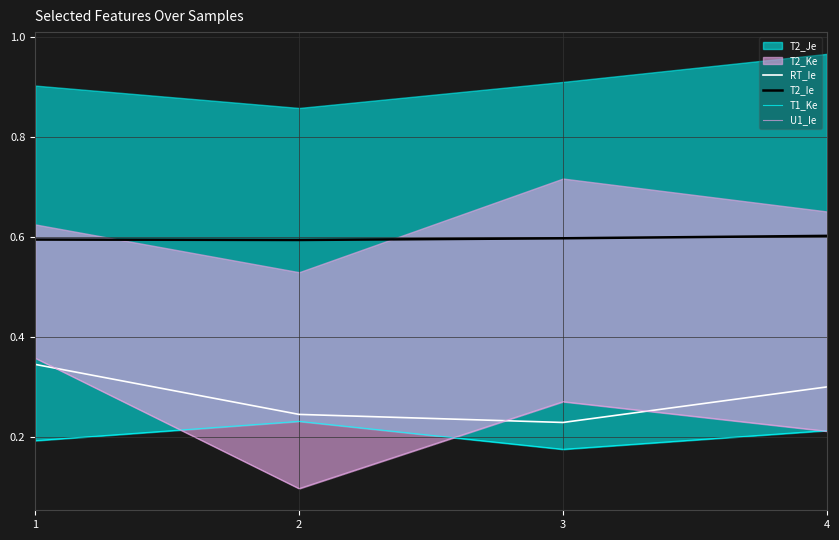

Rank the series at 4 from lowest to highest value.

U1_Ie, T1_Ke, RT_Ie, T2_Ie